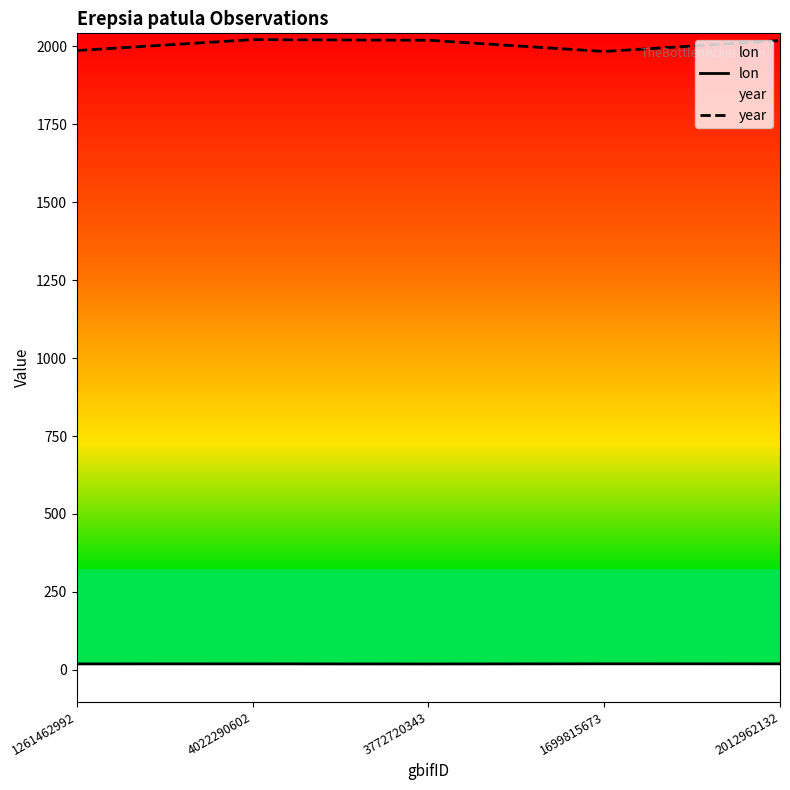

Reading left to right, what are all the values shown in this chart?

lon: 18.6	18.8	18.4	18.9	18.8
year: 1987.0	2022.0	2020.0	1984.0	2019.0